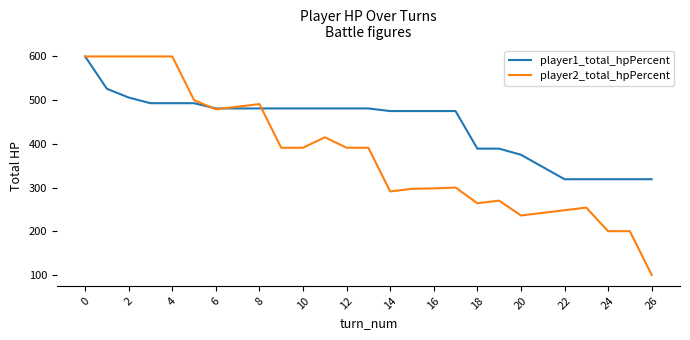

After their last crossing, which series has the higher values: player2_total_hpPercent or player1_total_hpPercent?

player1_total_hpPercent